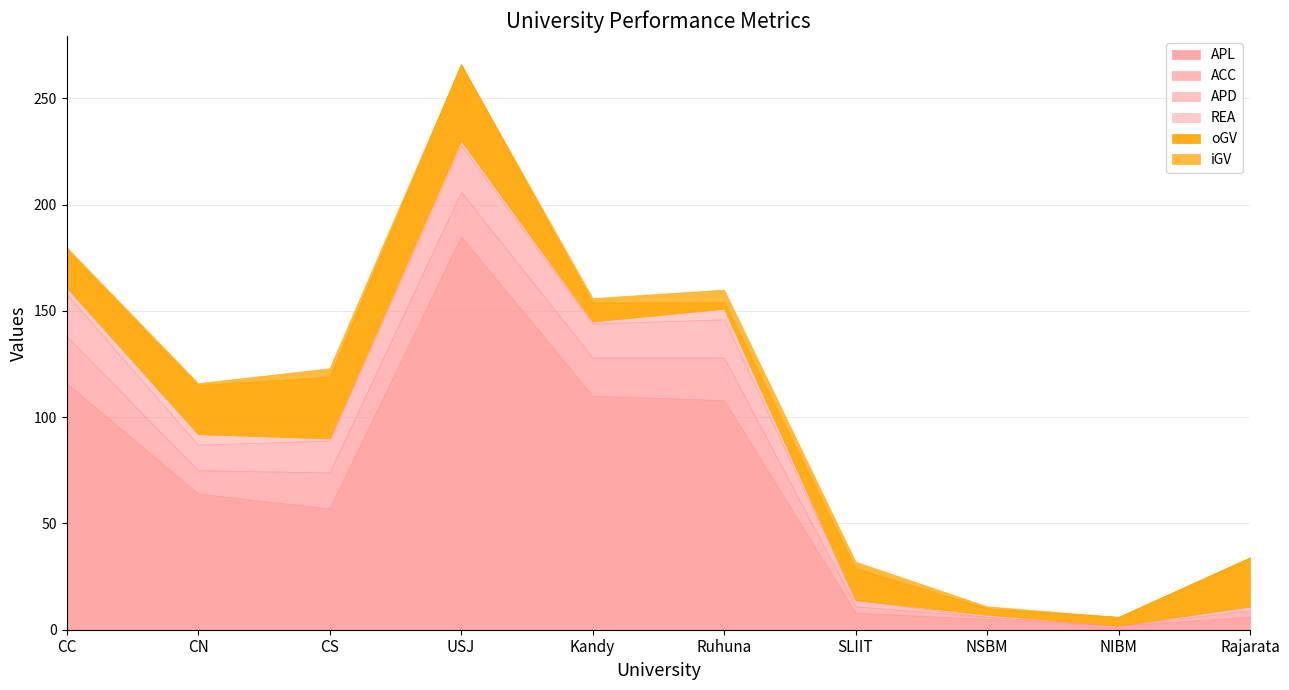

At how many categories does at least one series exceed 137?

1